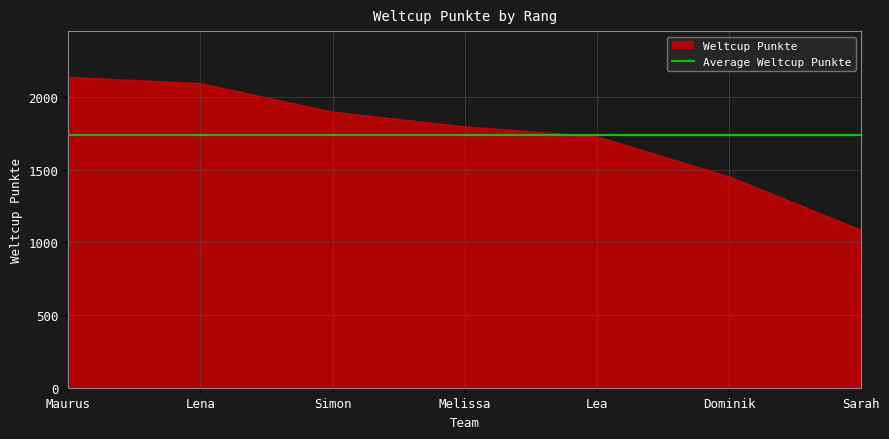

Reading right to left, extract all data points from this chart.

1083	1451	1727	1795	1896	2093	2135